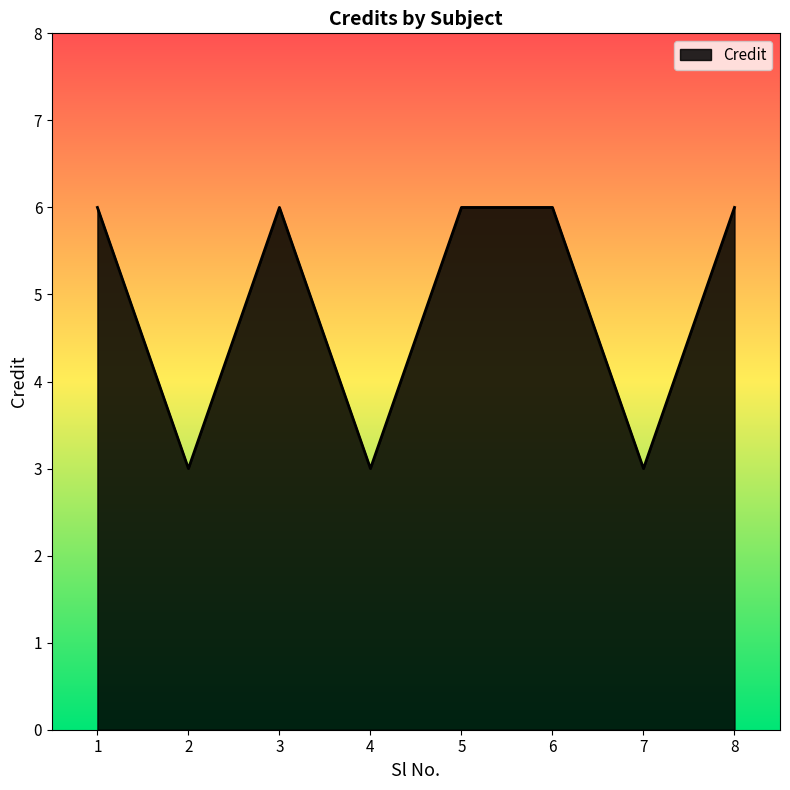

True or false: there are more than 2 points higher than both neighbors.

False